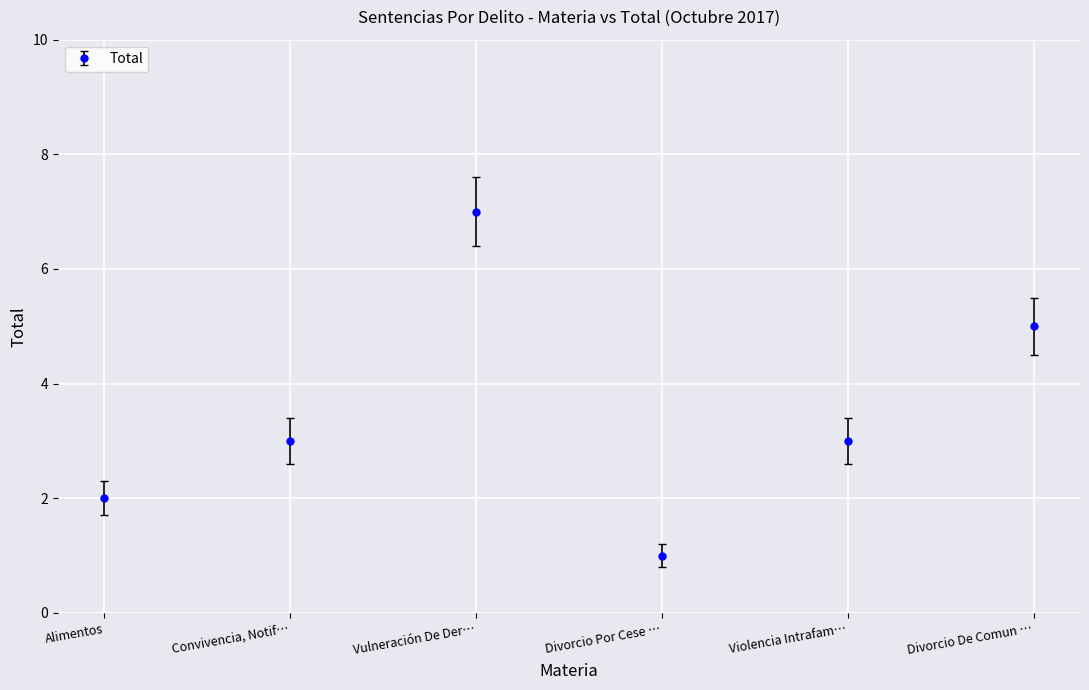

What is the ratio of the value at Divorcio De Comun … to the value at Convivencia, Notif…?

1.7